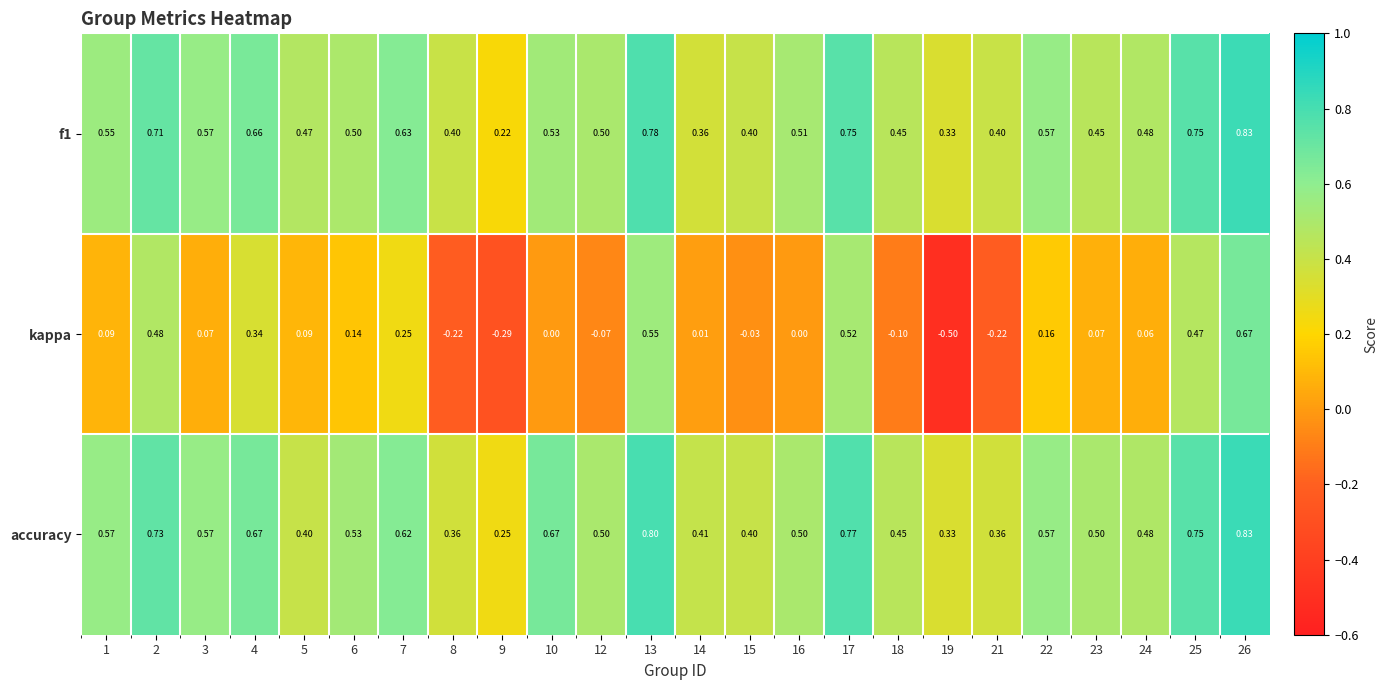

Which series has the largest total across all categories?

accuracy